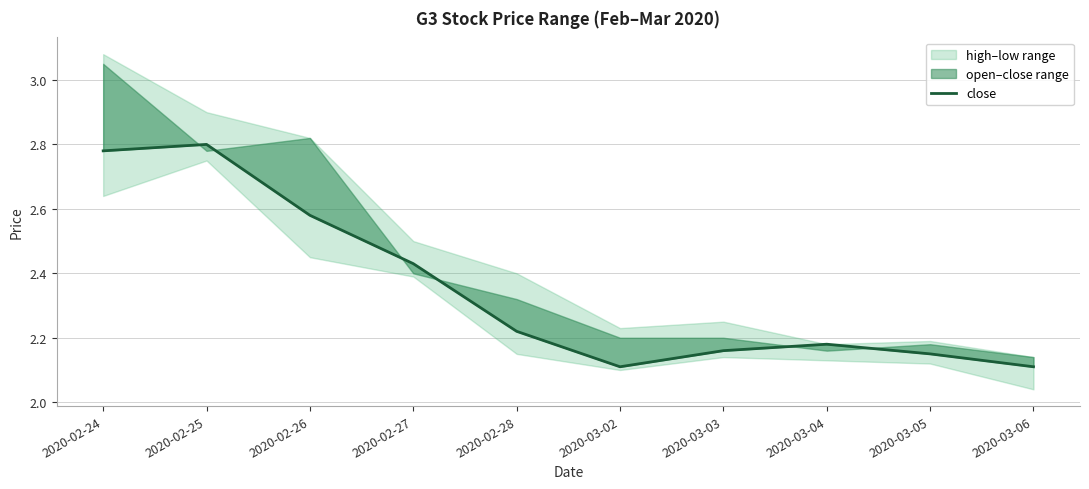

How many values are between 2 and 3?

10